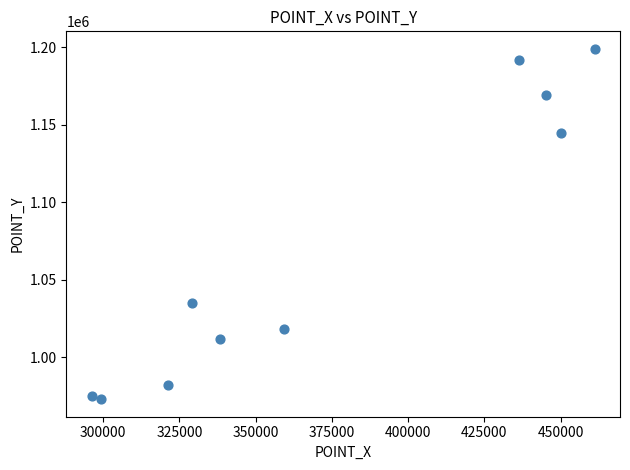

What is the average Y value?

1069890.1